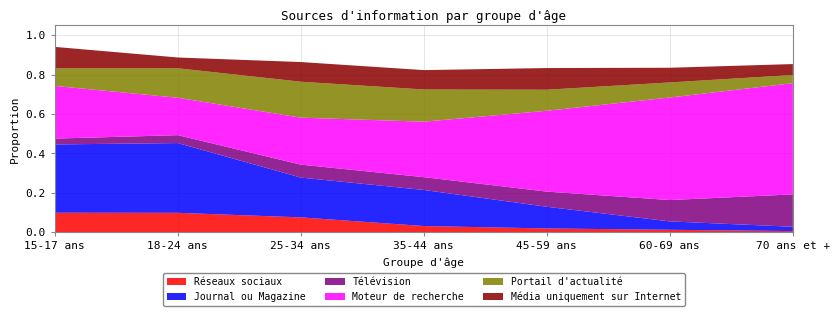

Reading left to right, what are all the values shown in this chart?

Réseaux sociaux: 0.1	0.1	0.1	0.0	0.0	0.0	0.0
Journal ou Magazine: 0.3	0.4	0.2	0.2	0.1	0.0	0.0
Télévision: 0.0	0.0	0.1	0.1	0.1	0.1	0.2
Moteur de recherche: 0.3	0.2	0.2	0.3	0.4	0.5	0.6
Portail d'actualité: 0.1	0.1	0.2	0.2	0.1	0.1	0.0
Média uniquement sur Internet: 0.1	0.1	0.1	0.1	0.1	0.1	0.1